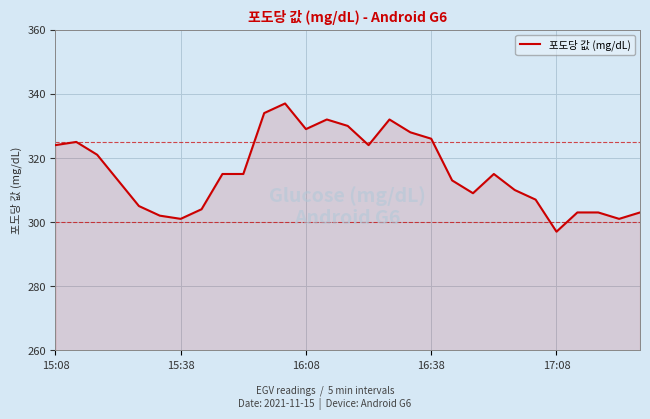

What is the smallest value displayed?

297